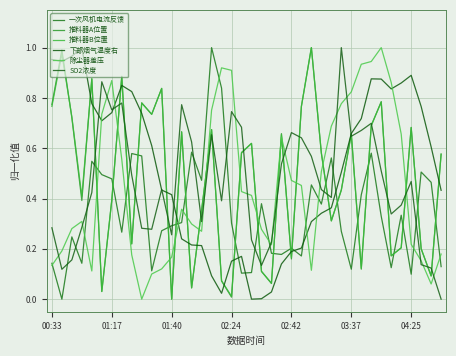

Count the number of data series in this chart.

6